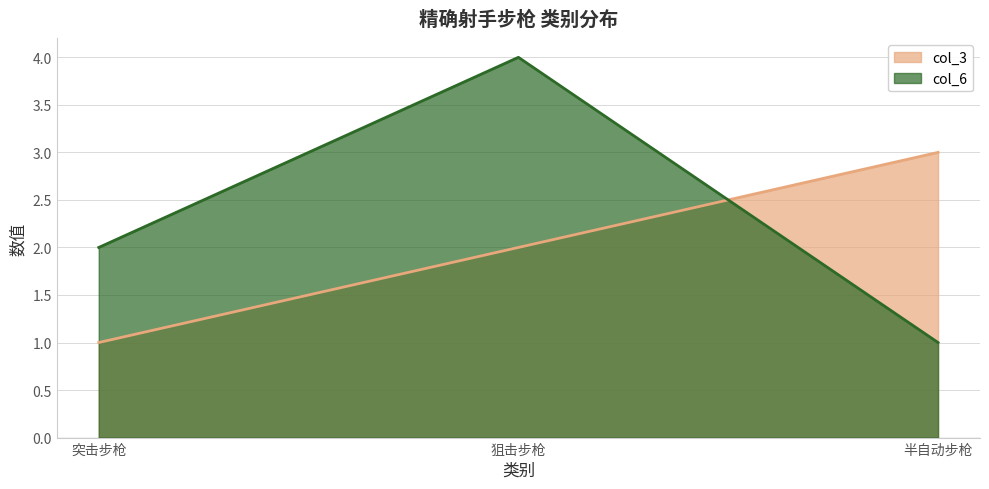

At which category is the sum across all series the highest?

狙击步枪